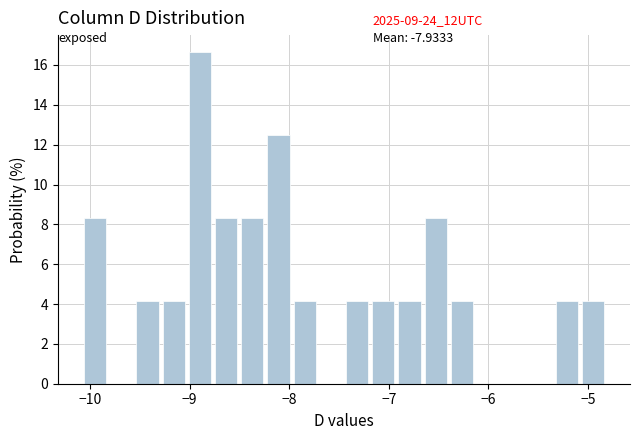

Around what value on the x-axis is the tallest bar? Give the approximate position of its centre, as read against the axis.

-8.9